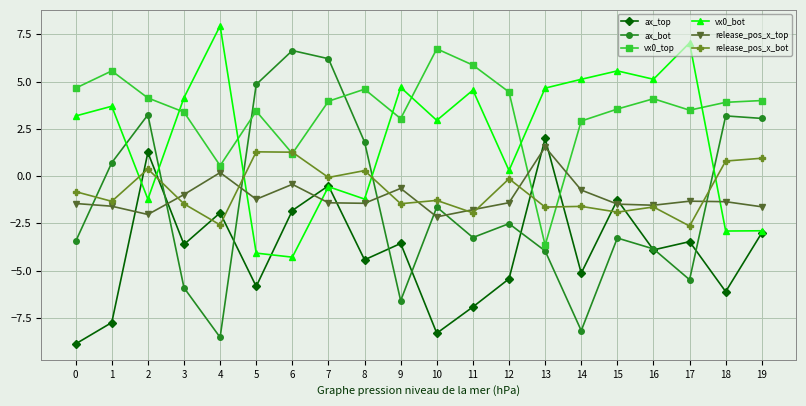

Does the chart display data point markers on the line(s)?

Yes